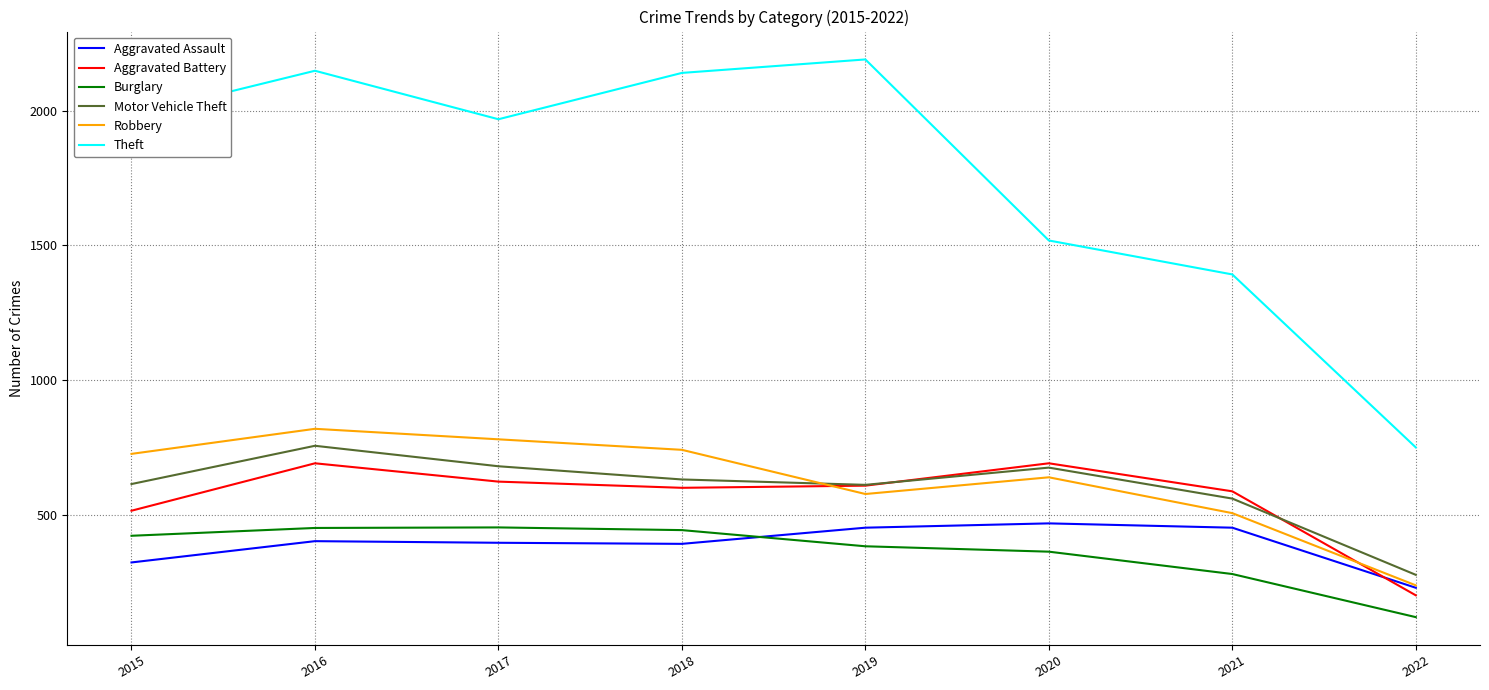

Which series changed the most between 2019 and 2020?

Theft